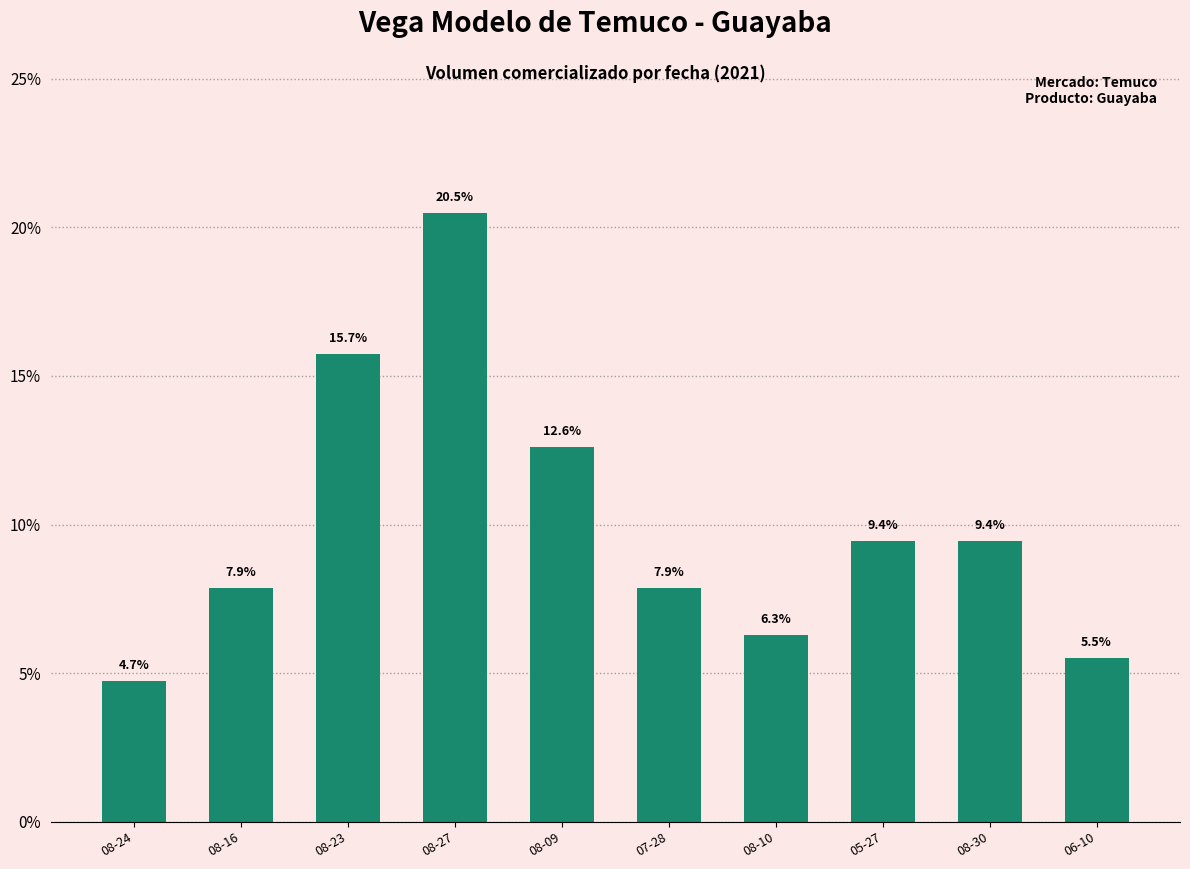

The value at 08-27 is 20.5. True or false?

True